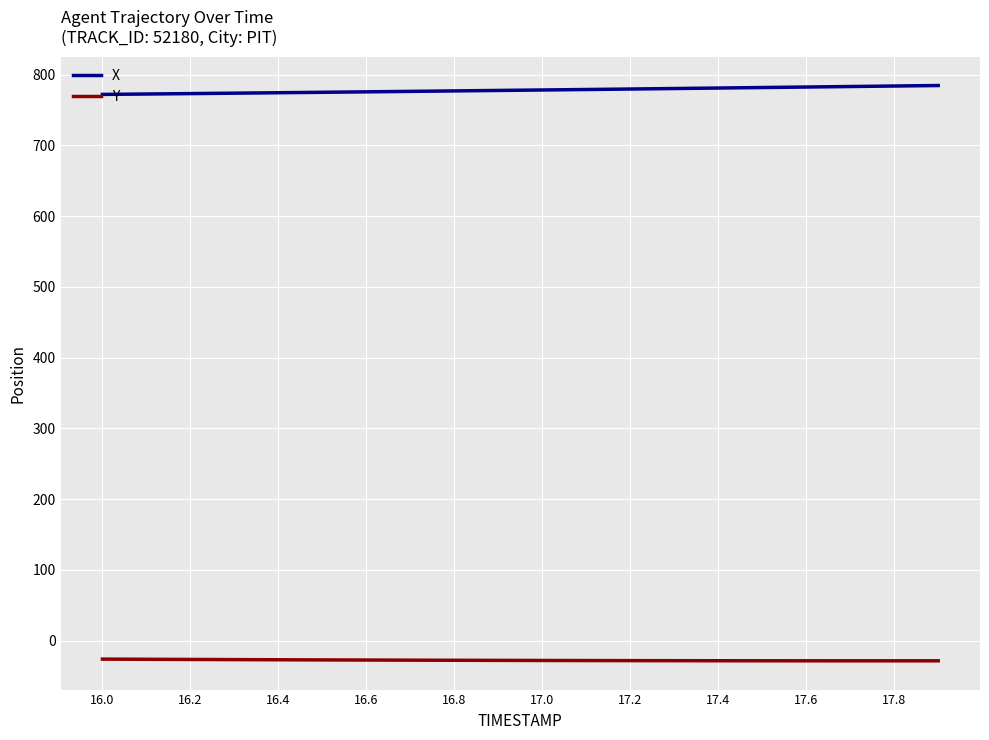

What is the smallest value displayed?

-28.5